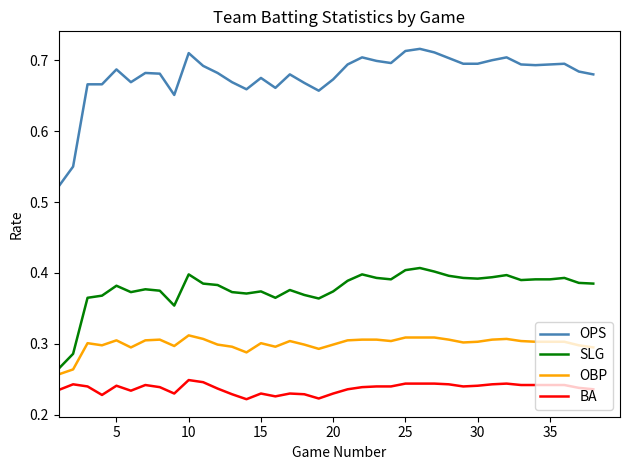

What are all the series names shown in the legend?

OPS, SLG, OBP, BA